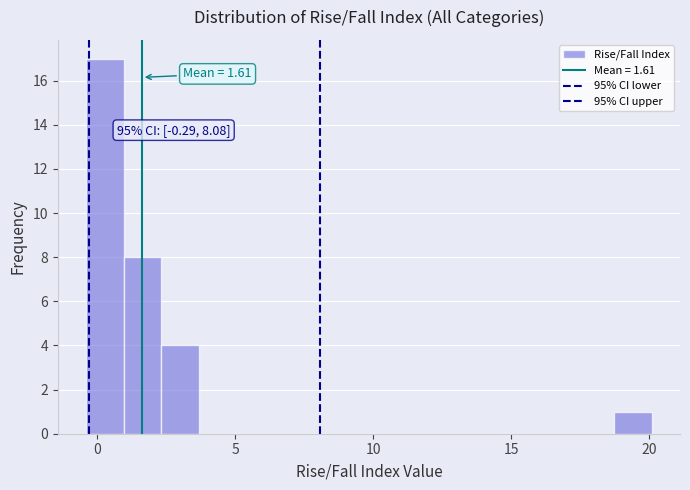

Read against the x-axis, roughly where is the centre of the tallest bar?

0.5